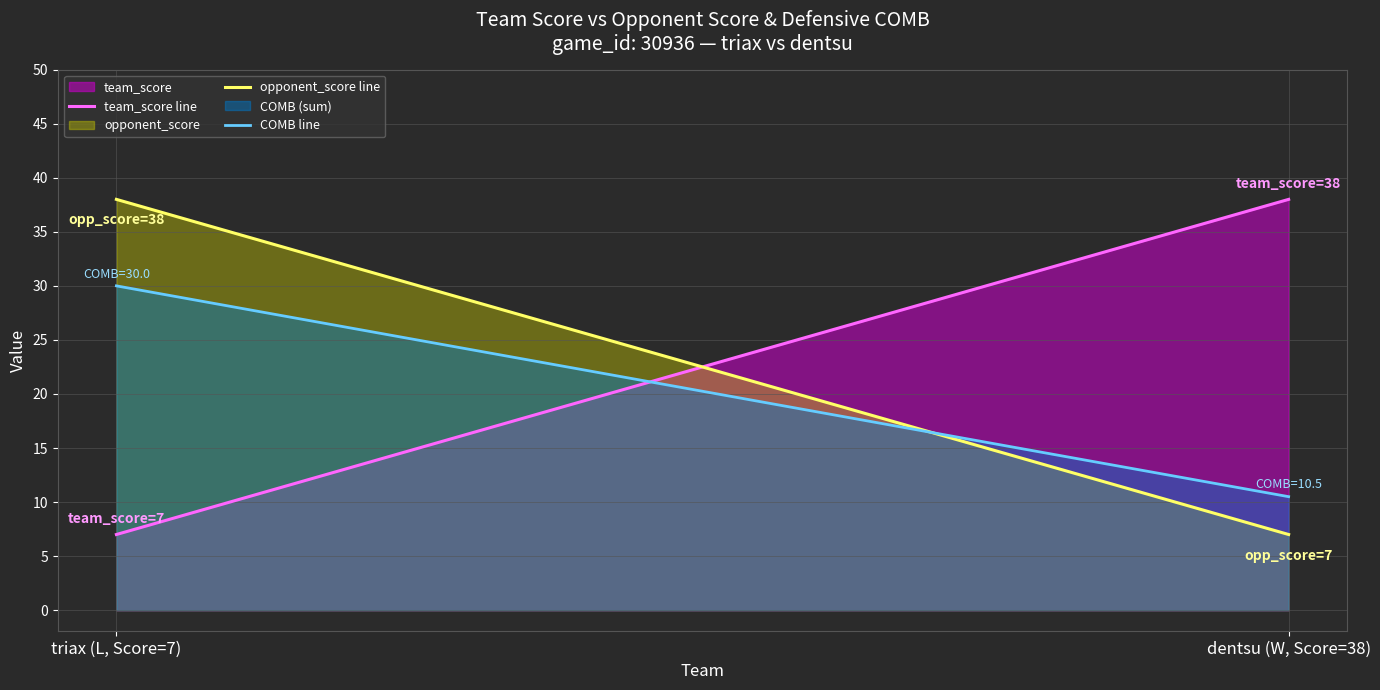

What is the average value of the COMB line series?

20.2